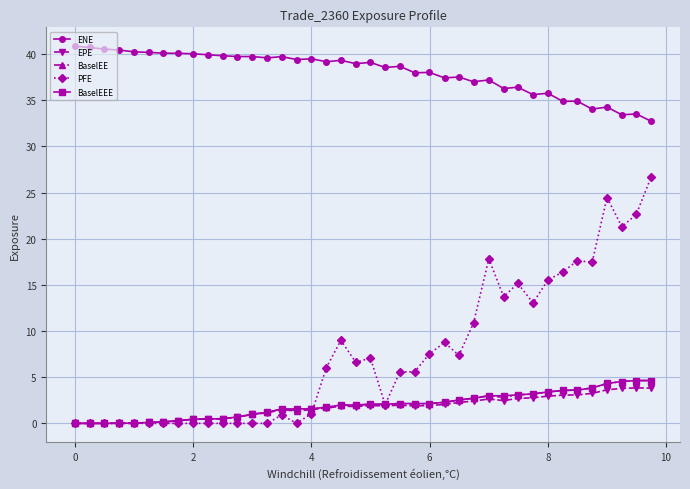

Which series has the largest range (max minus min)?

PFE